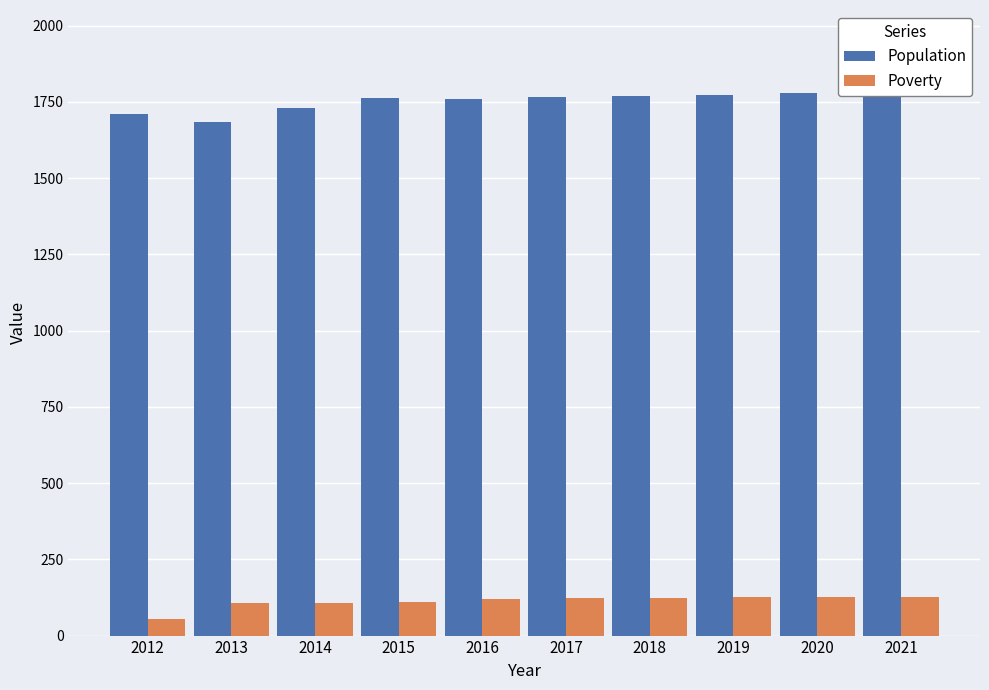

Which category has the lowest value across all series?

2012